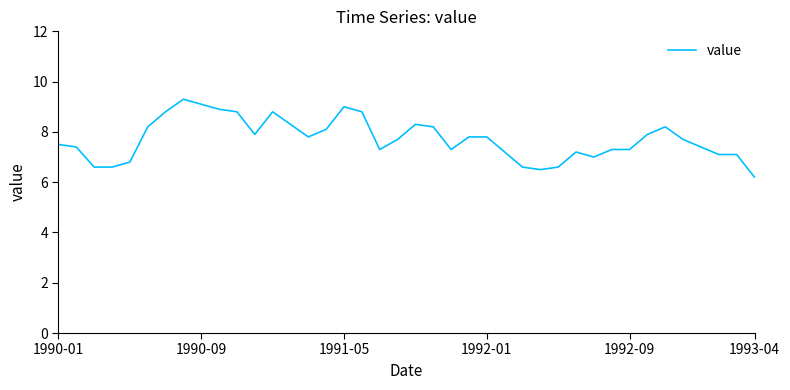

What is the difference between the maximum and minimum values?

3.1